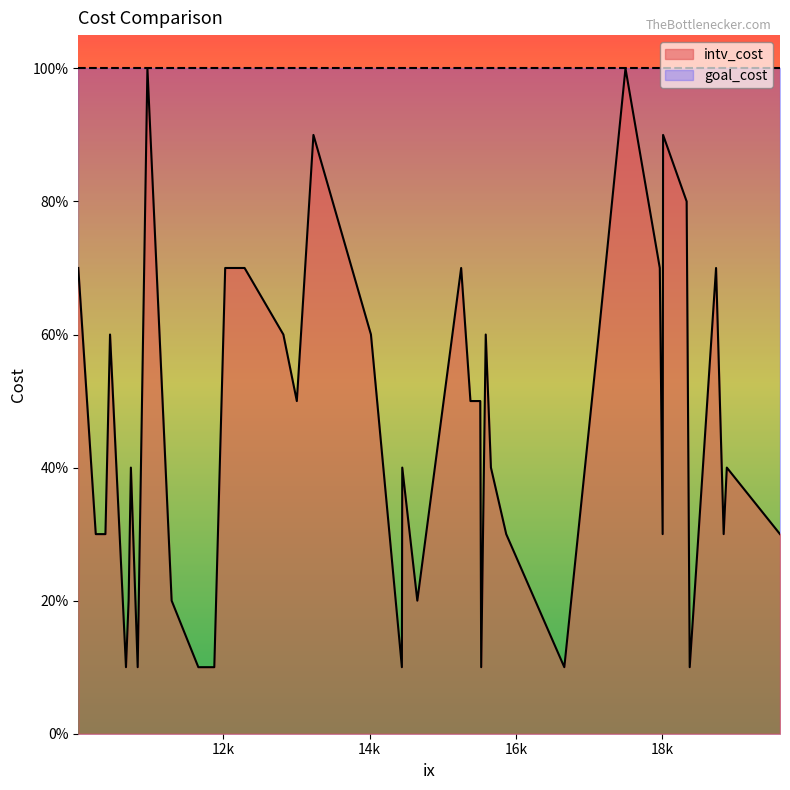

Rank the series by their average value, from lowest to highest.

intv_cost, goal_cost